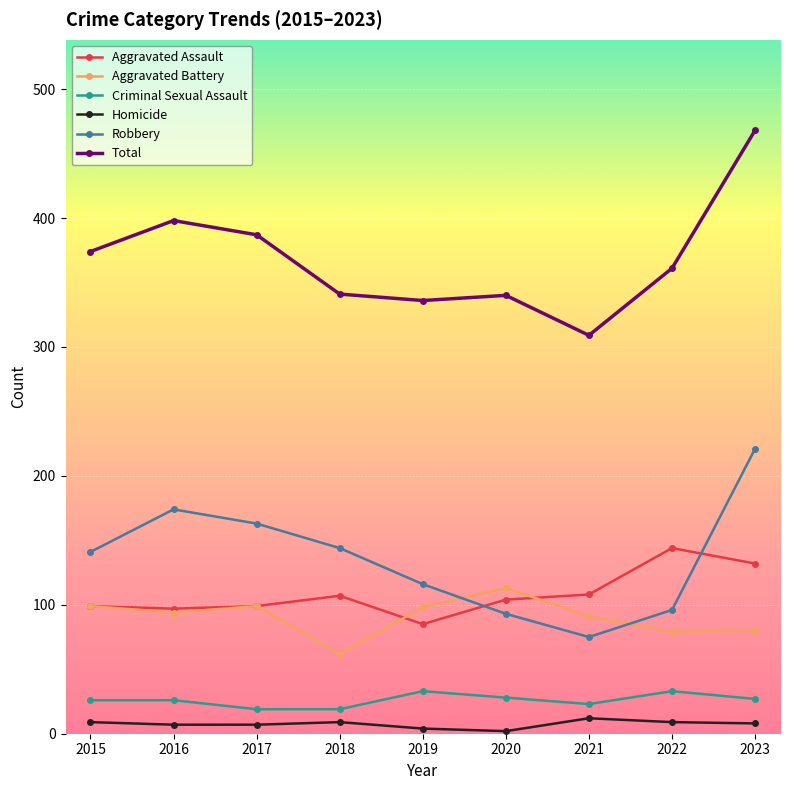

How many interior local peaks does the Robbery series have?

1